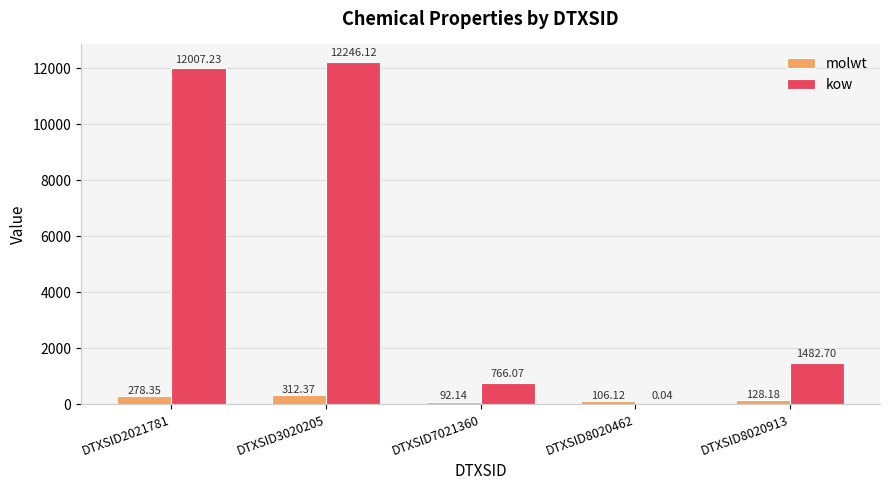

Is it true that kow equals 1482.7 at DTXSID8020913?

True